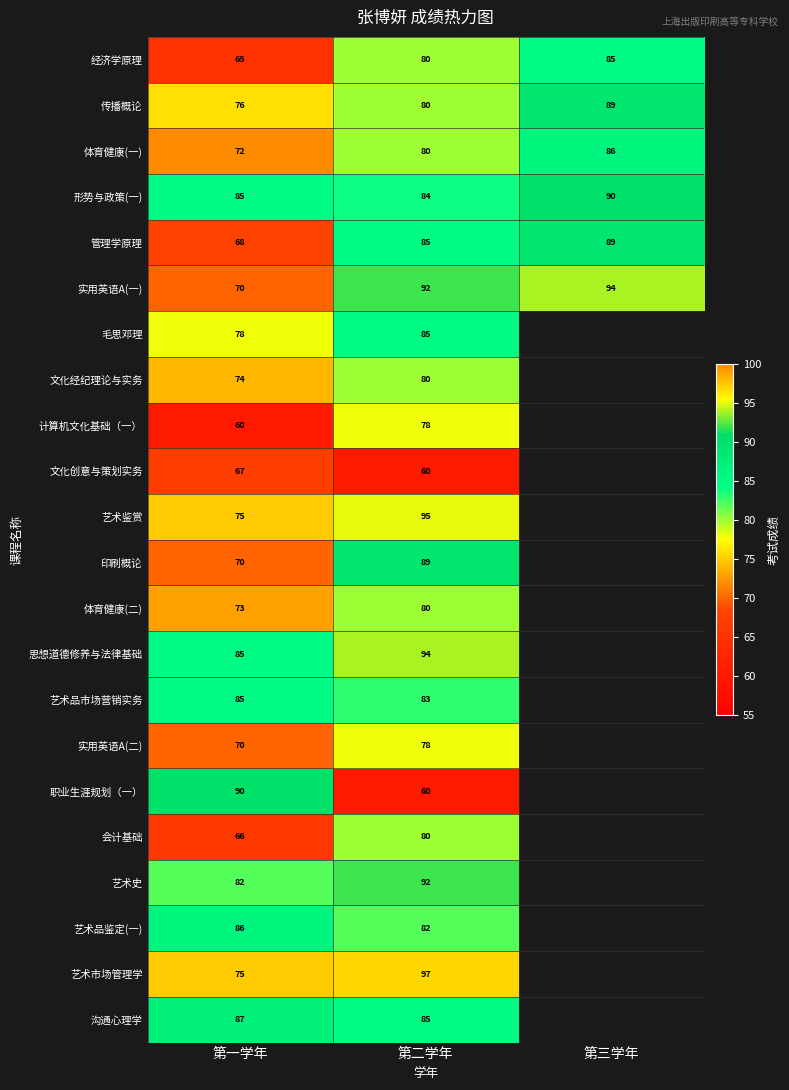

What is the difference between the 形势与政策(一) values at 第三学年 and 第一学年?

5